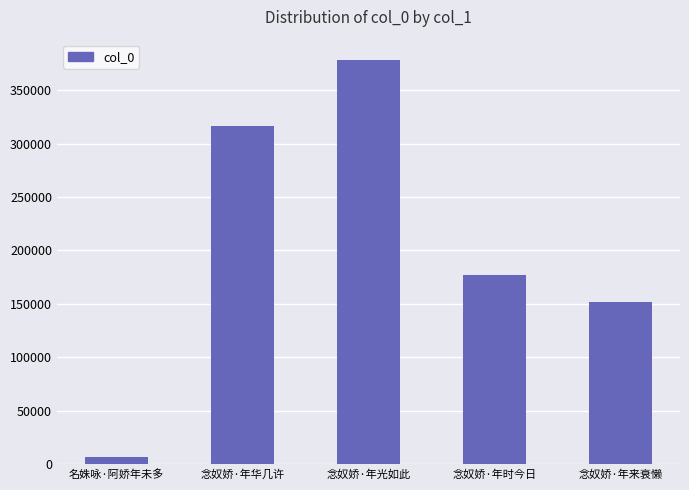

List the labels in order of value, largest first.

念奴娇·年光如此, 念奴娇·年华几许, 念奴娇·年时今日, 念奴娇·年来衰懒, 名姝咏·阿娇年未多